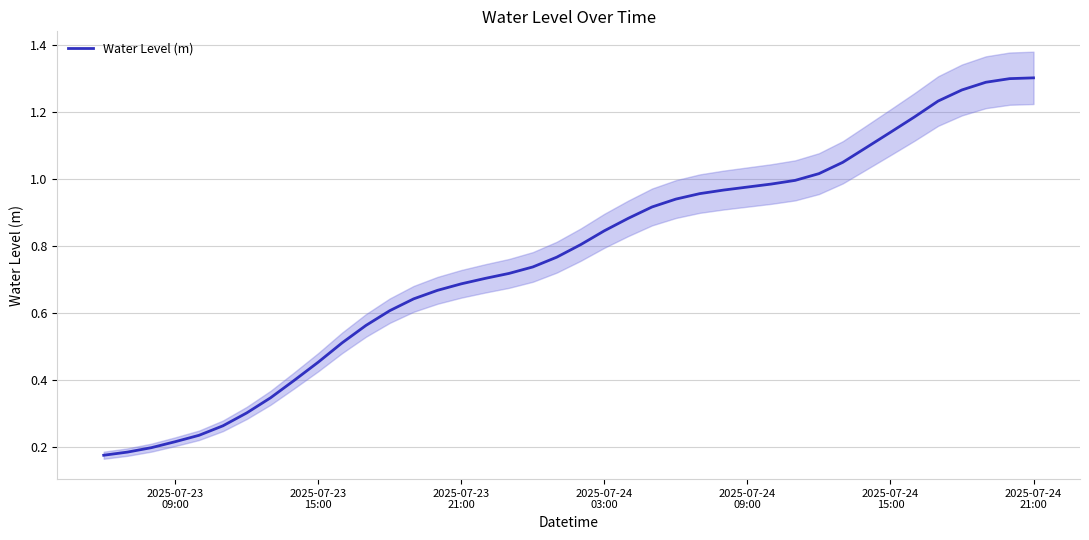

How many data points does each series have?

40